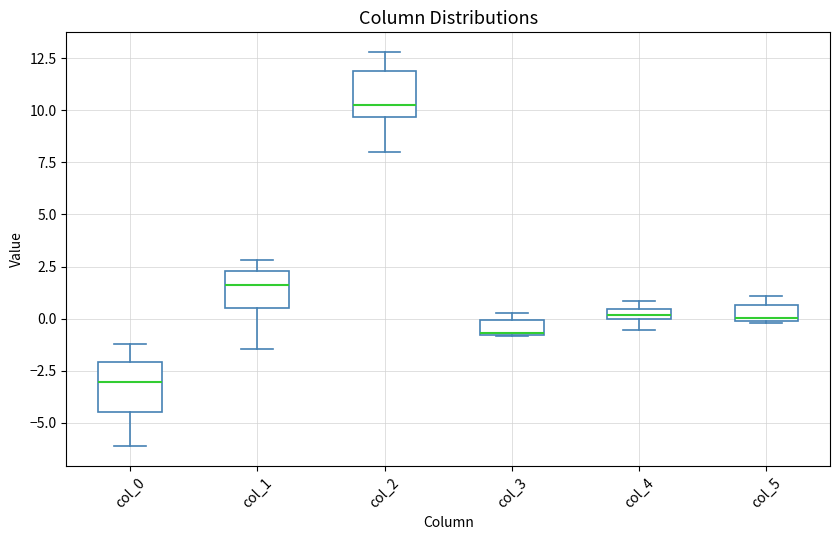

Where is the lower edge of the box for col_5 on the y-axis? The values are not printed on the chart, so give them approximately, as read against the axis.

0.0